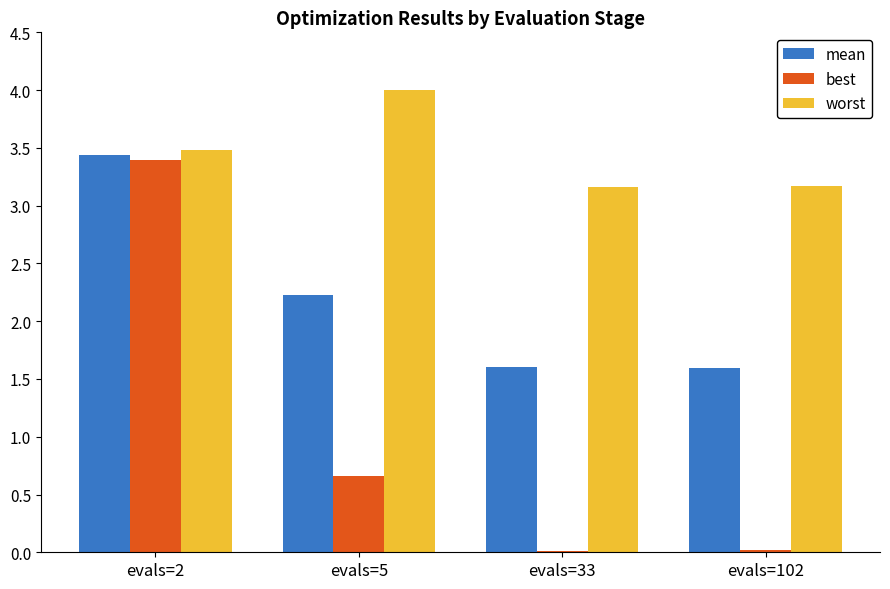

The worst series shows 3.5 at evals=2. True or false?

True